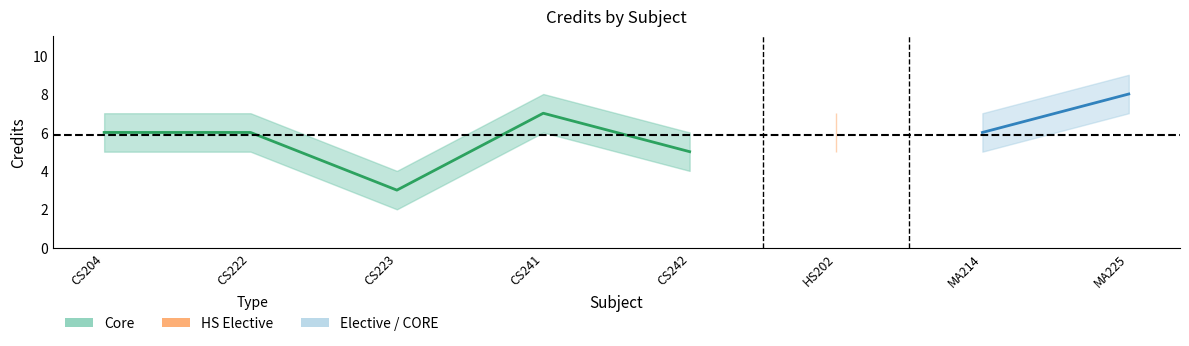

Does the chart have visible grid lines?

No